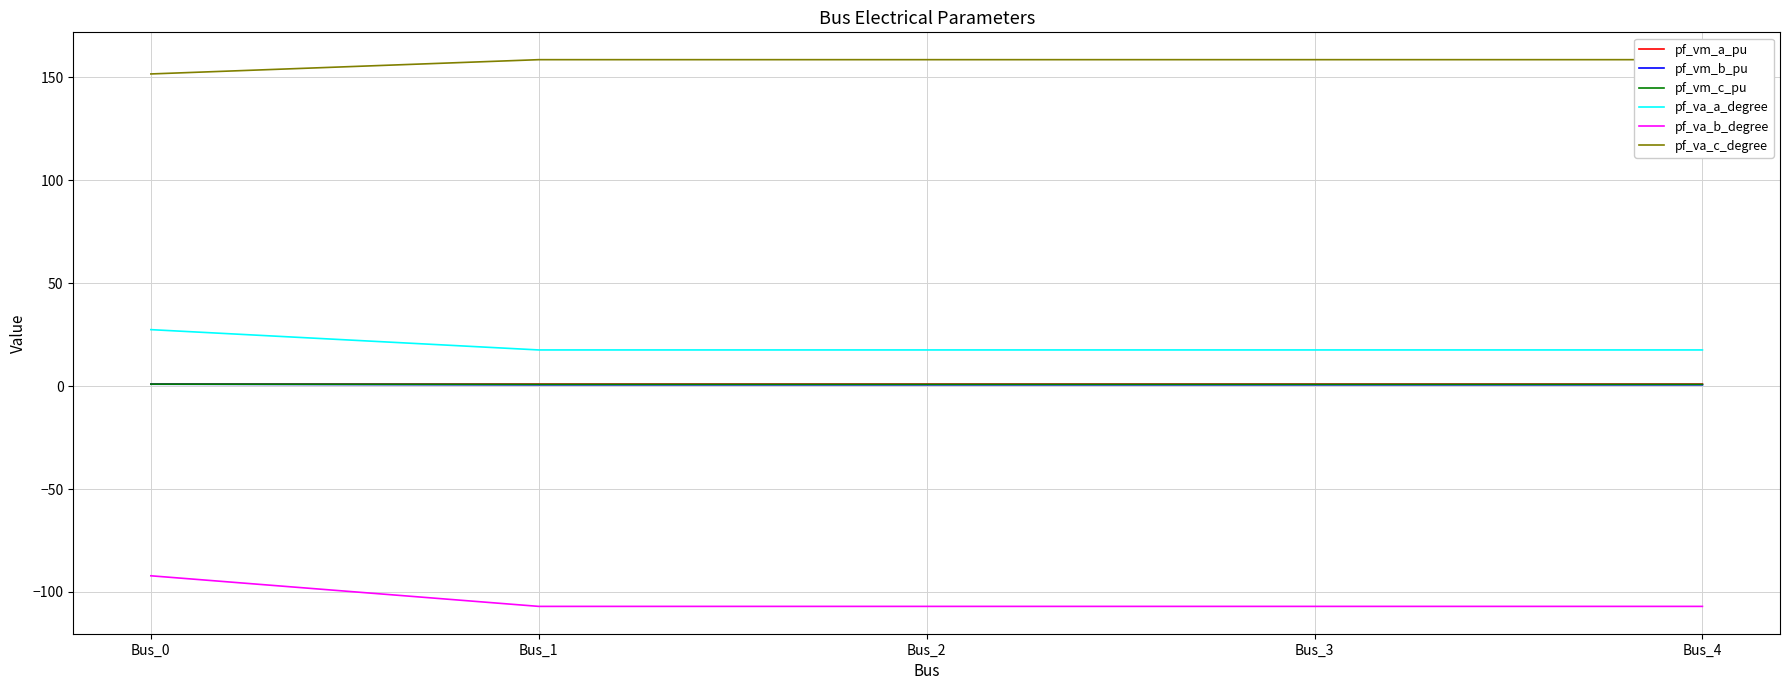

Does the chart display data point markers on the line(s)?

No